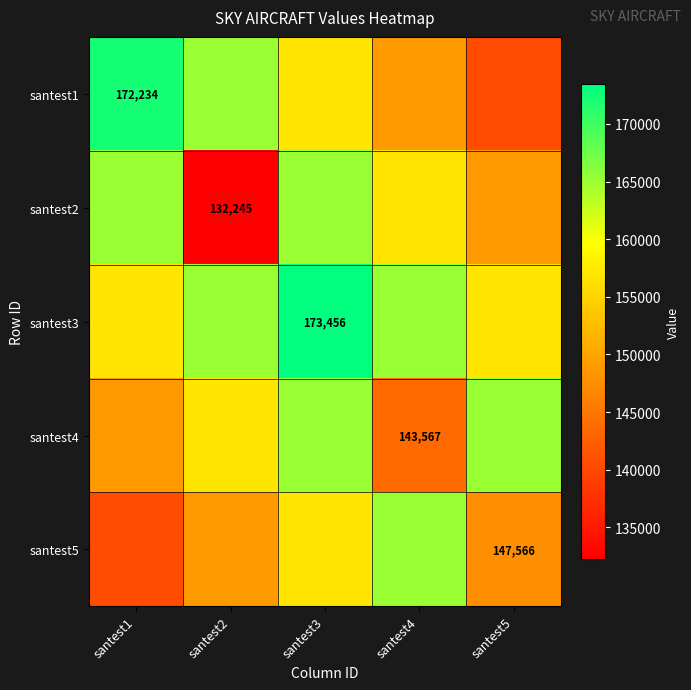

How many distinct data groups are displayed?

5